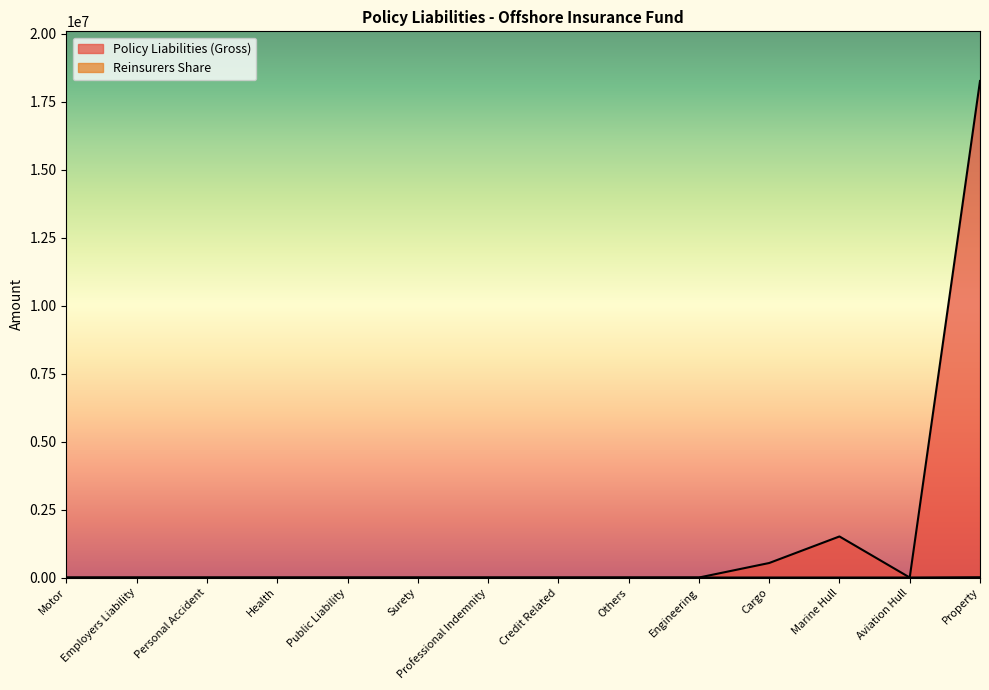

What are all the series names shown in the legend?

Policy Liabilities (Gross), Reinsurers Share